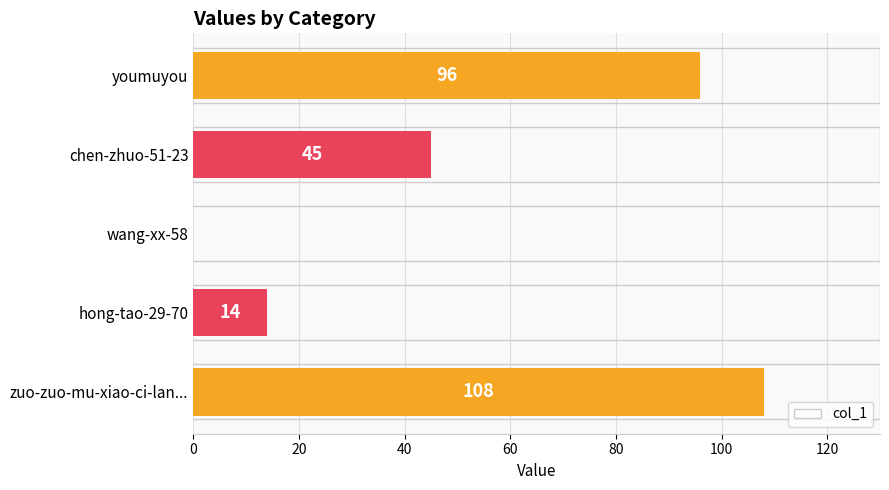

Reading top to bottom, extract all data points from this chart.

youmuyou=96	chen-zhuo-51-23=45	wang-xx-58=0	hong-tao-29-70=14	zuo-zuo-mu-xiao-ci-lan...=108